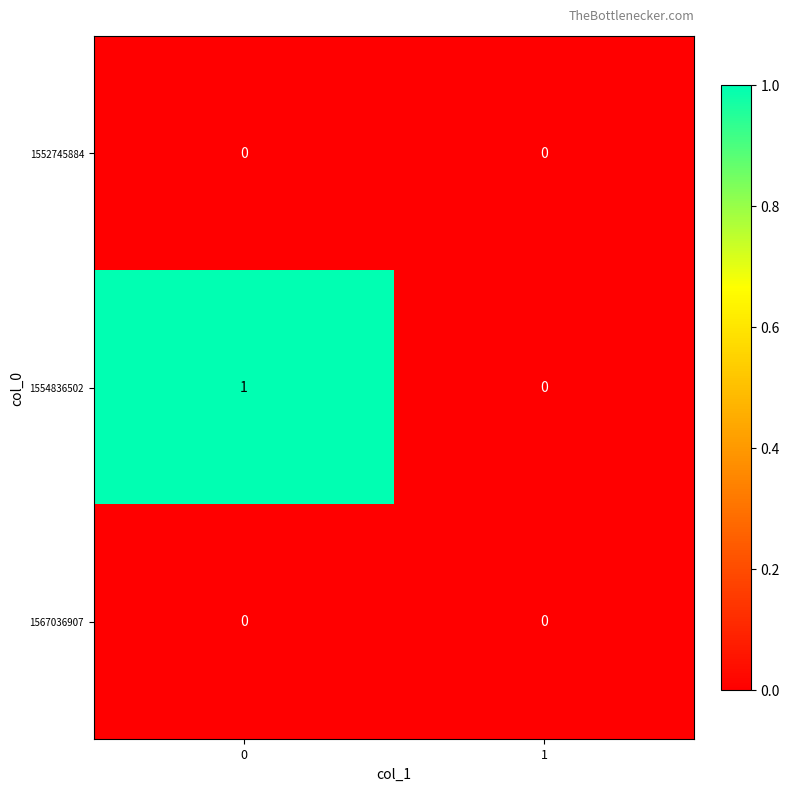

Which series has the largest total across all categories?

1554836502